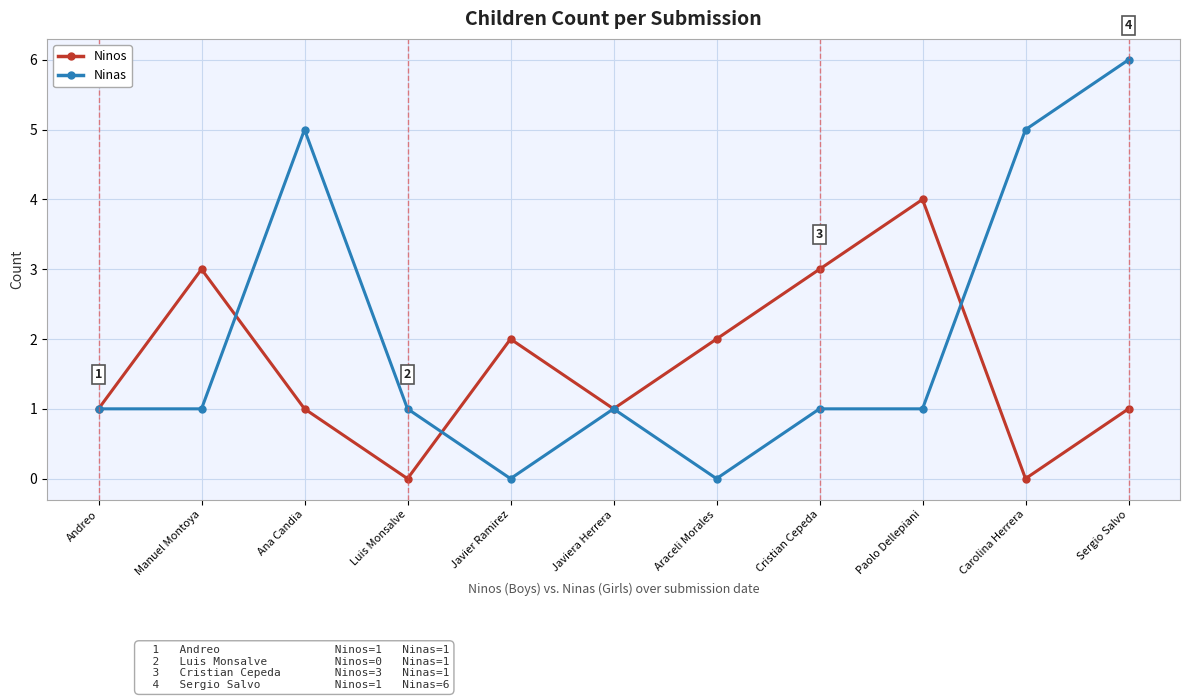

What position from the right is Sergio Salvo?

1